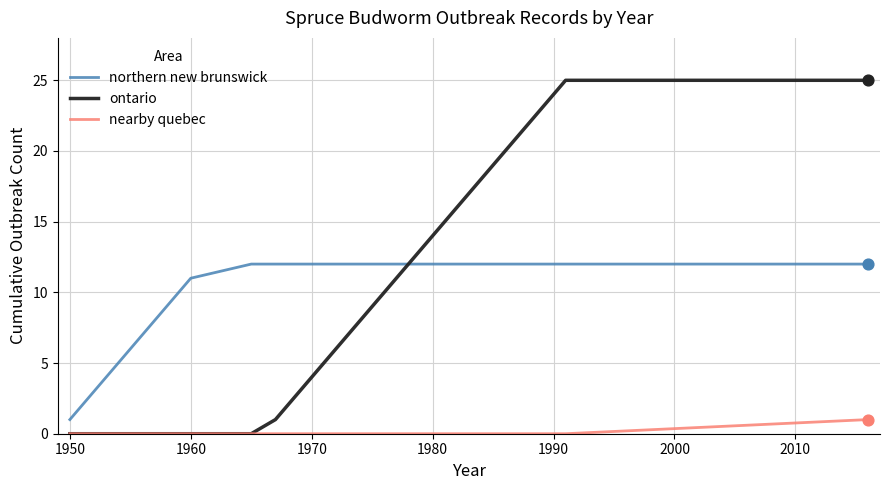

What is the greatest value displayed?

25